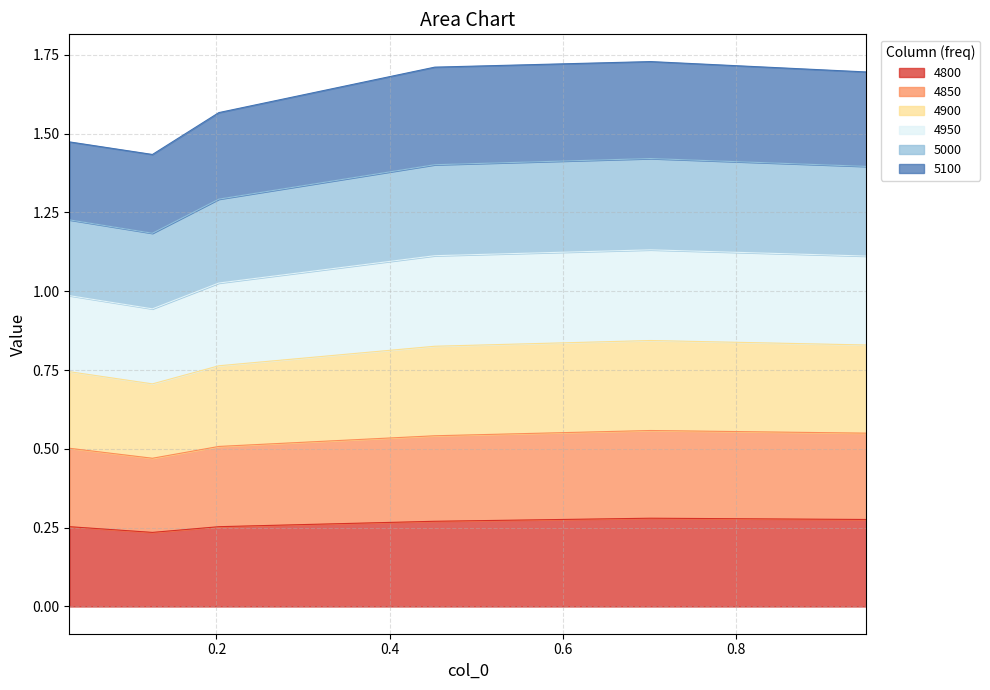

What is the smallest value displayed?

0.2